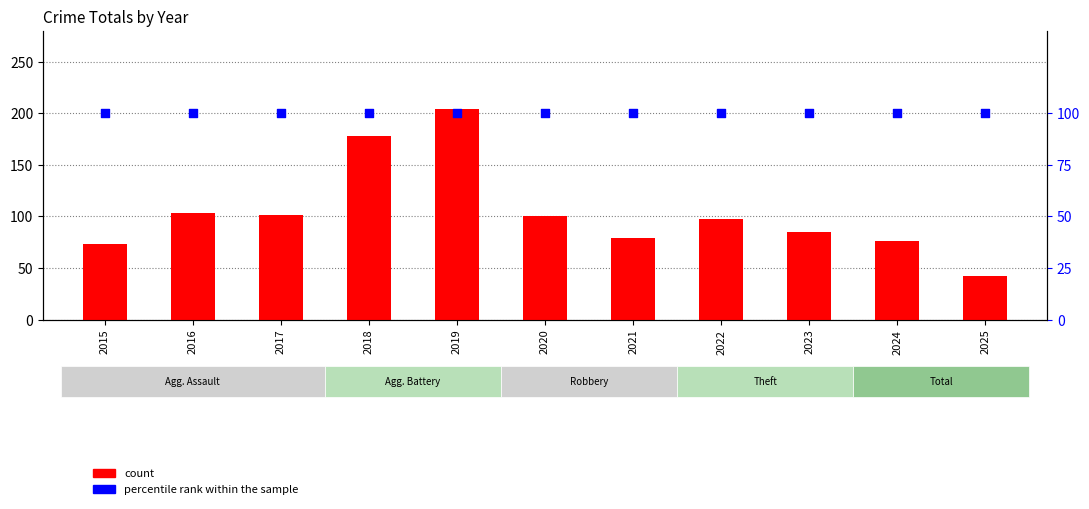

At how many categories does at least one series exceed 199?

1